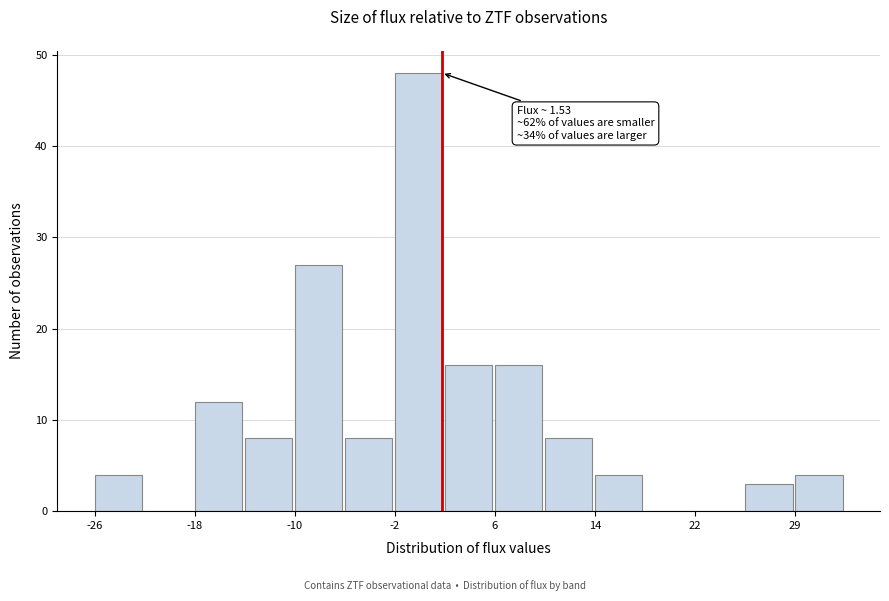

Read against the x-axis, roughly where is the centre of the tallest bar?

0